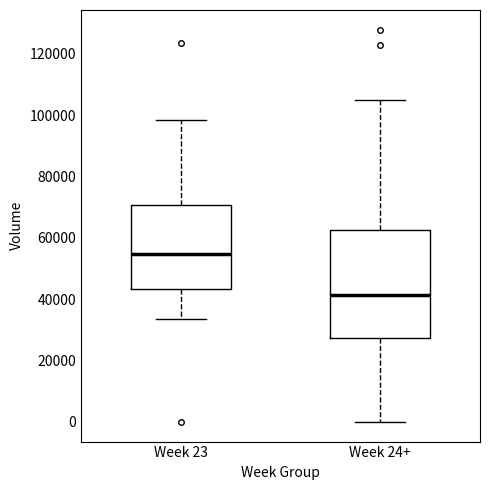

Where is the upper edge of the box for Week 23 on the y-axis? The values are not printed on the chart, so give them approximately, as read against the axis.

70000